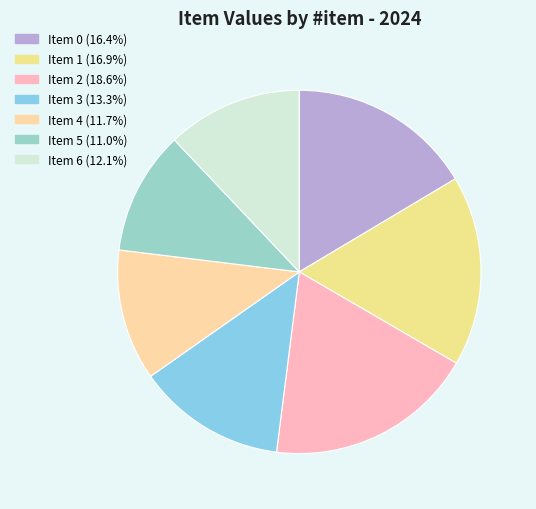

How many slices are in this pie chart?

7